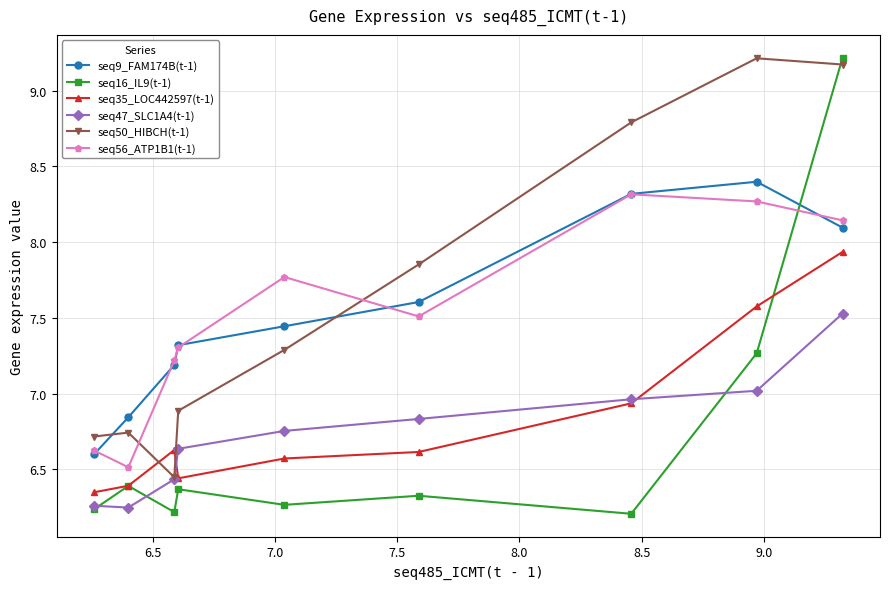

In seq35_LOC442597(t-1), how many points are higher than both neighbors (excluding endpoints)?

1